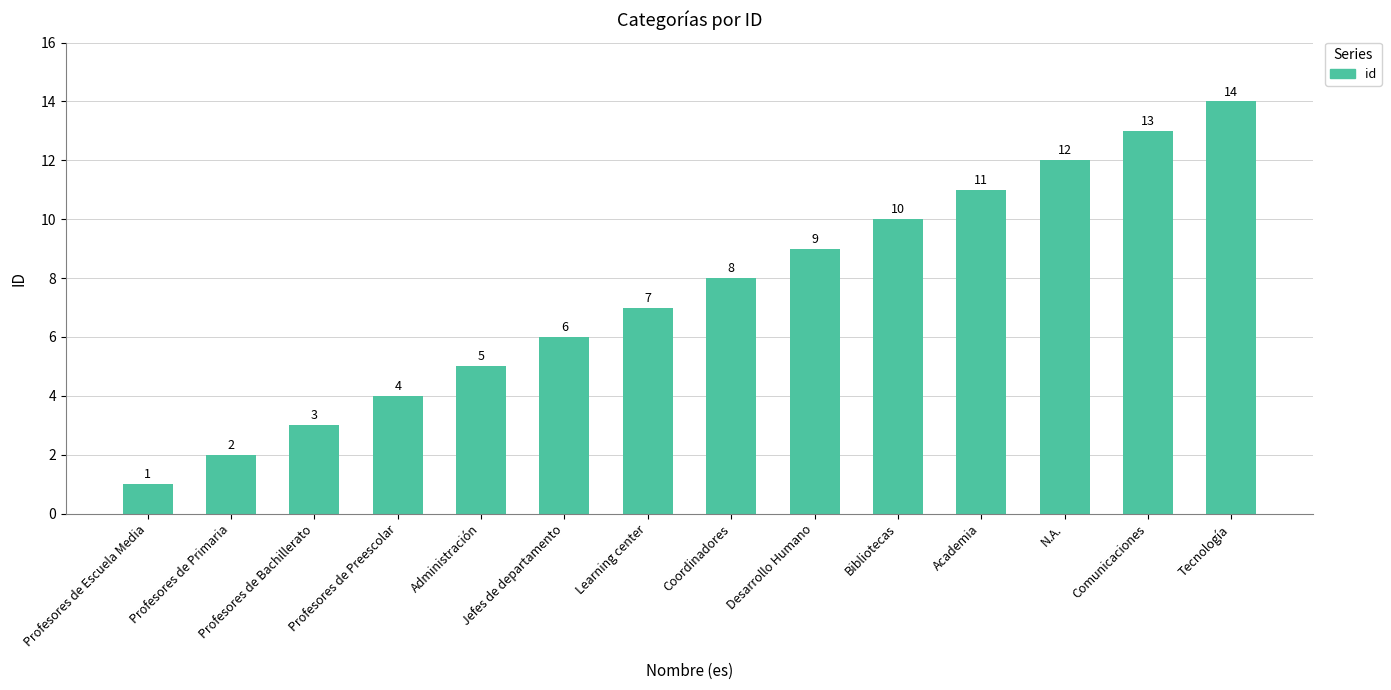

What is the ratio of the value at Profesores de Preescolar to the value at Tecnología?

0.3